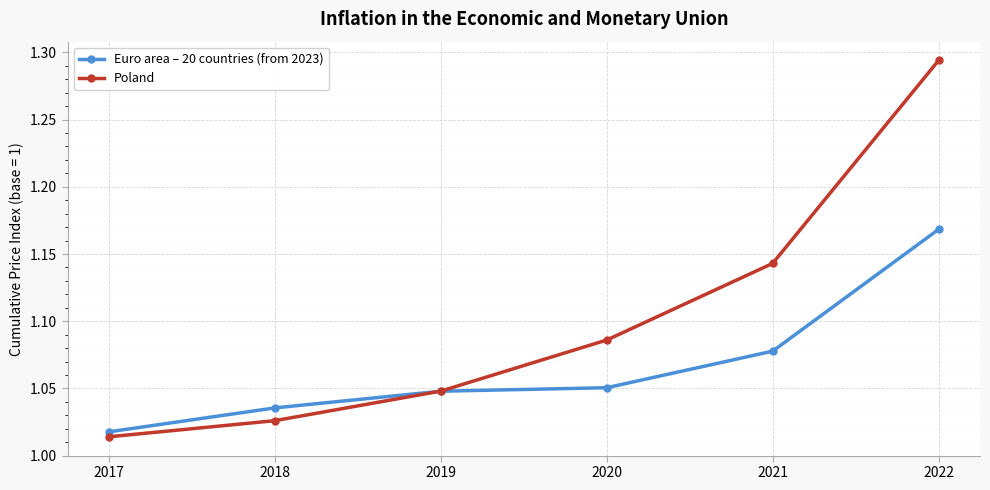

What are all the series names shown in the legend?

Euro area – 20 countries (from 2023), Poland